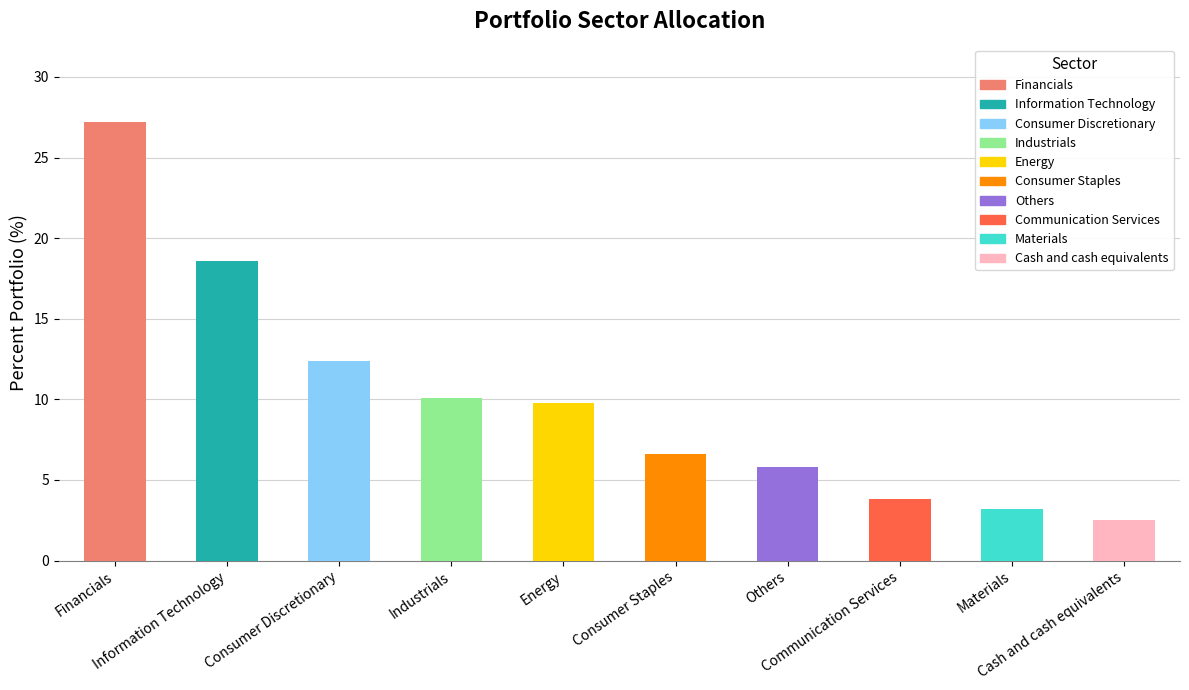

Rank the categories by value from highest to lowest.

Financials, Information Technology, Consumer Discretionary, Industrials, Energy, Consumer Staples, Others, Communication Services, Materials, Cash and cash equivalents